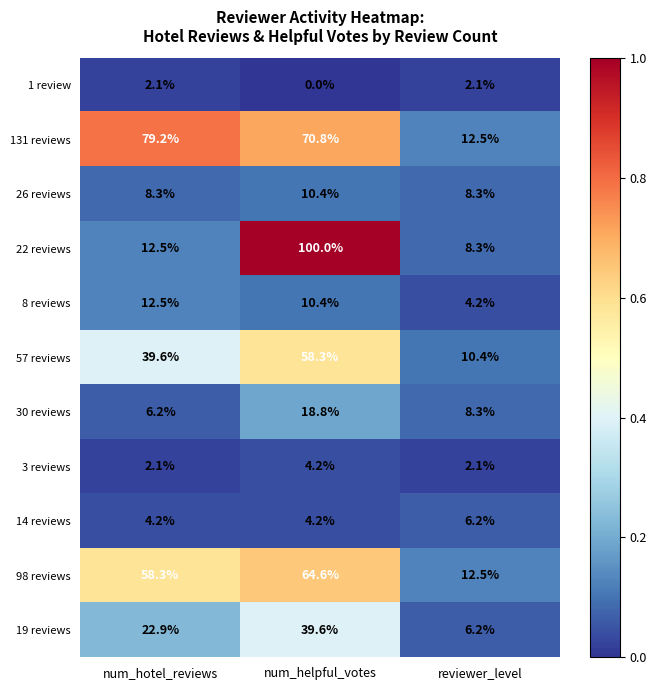

What is the total value across all series at num_helpful_votes?

381.3